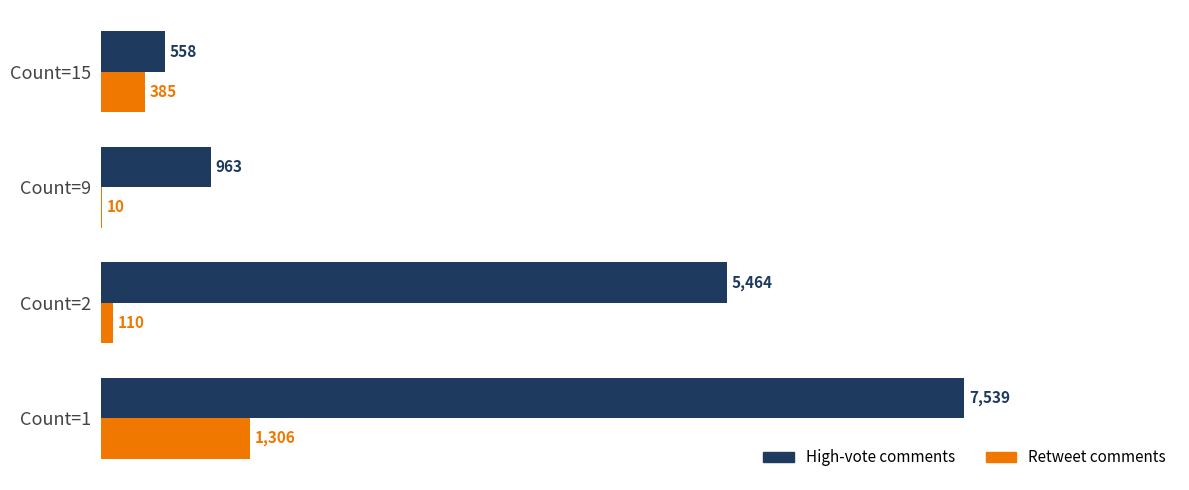

Which series changed the most between Count=1 and Count=9?

High-vote comments